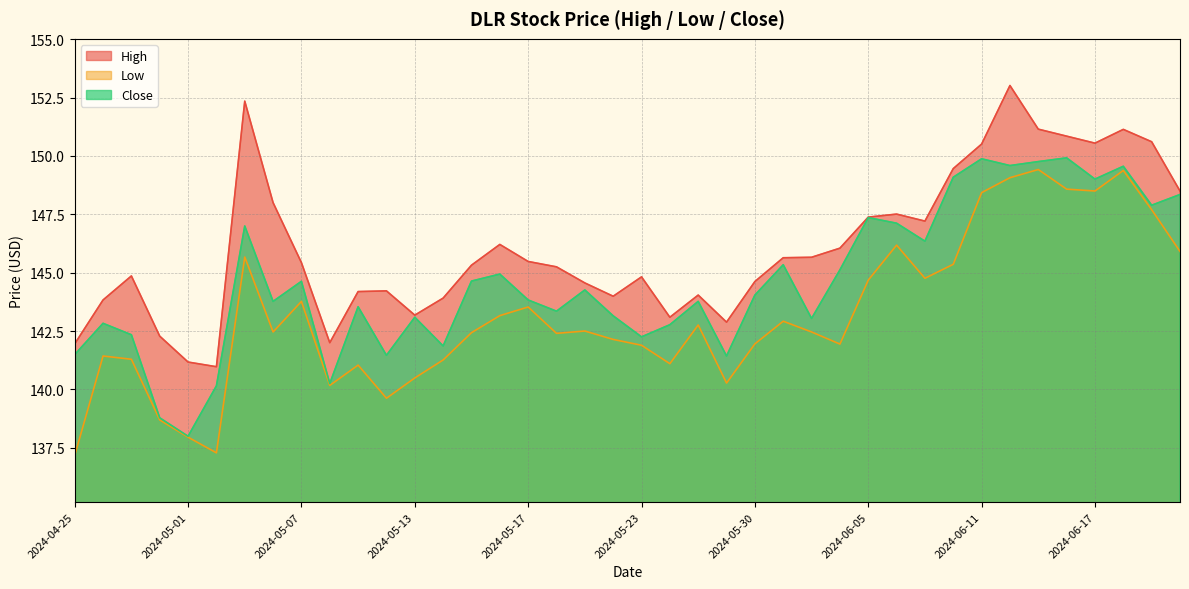

Where is the first local minimum for Low?

2024-05-02